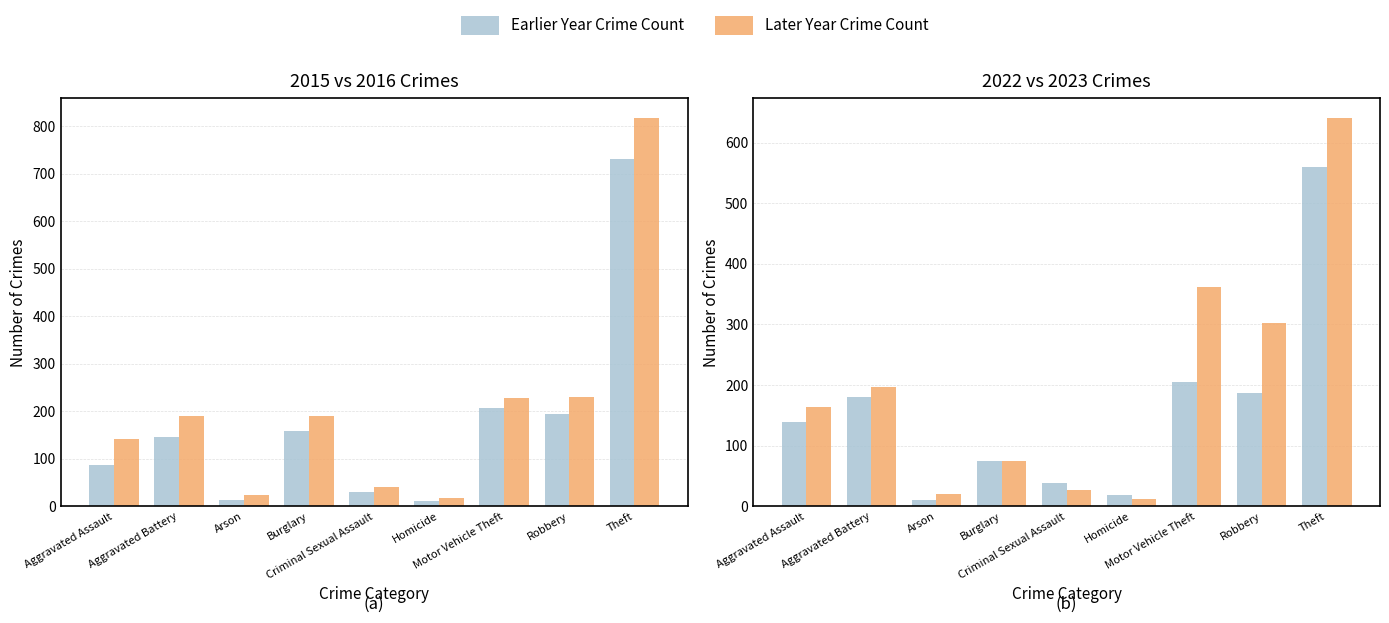

What is the total value across all series at Homicide?

61